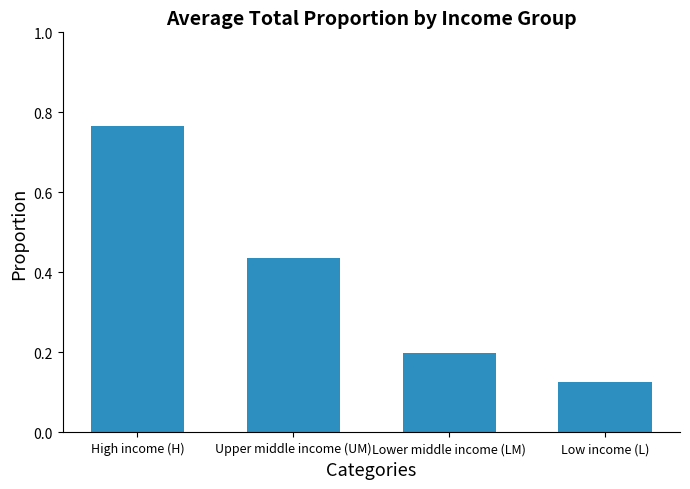

Rank the categories by value from highest to lowest.

High income (H), Upper middle income (UM), Lower middle income (LM), Low income (L)